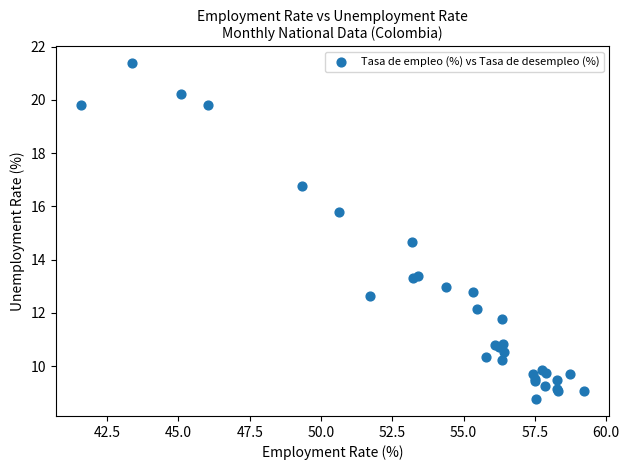

What Y value in the scatter plot is closest to 15?

14.7